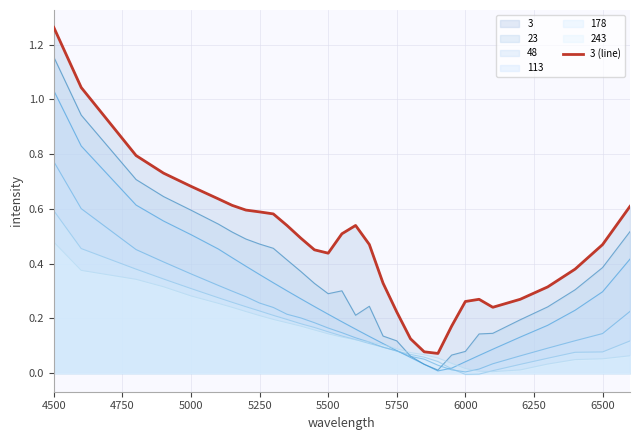

The chart shows a value of 0.4 at 5750. True or false?

False